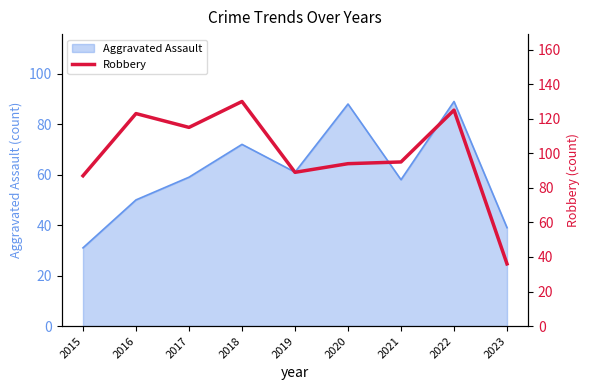

The Aggravated Assault series shows 39 at 2023. True or false?

True